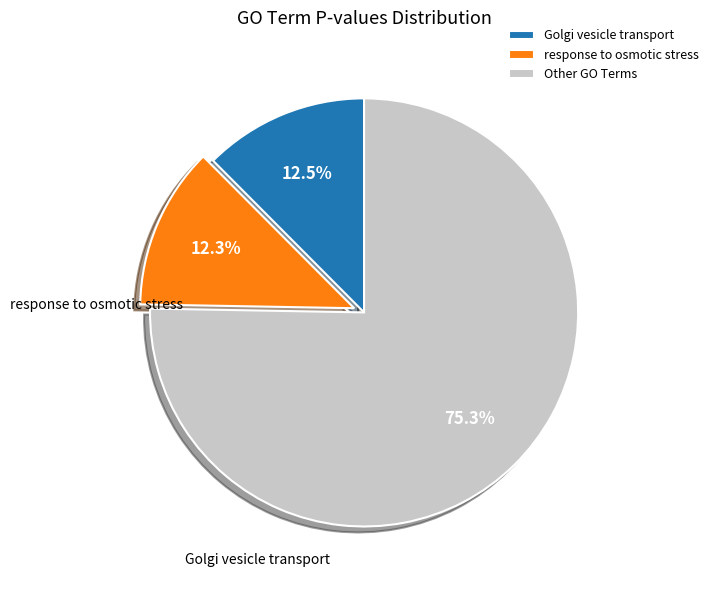

Count the number of slices in the pie.

3